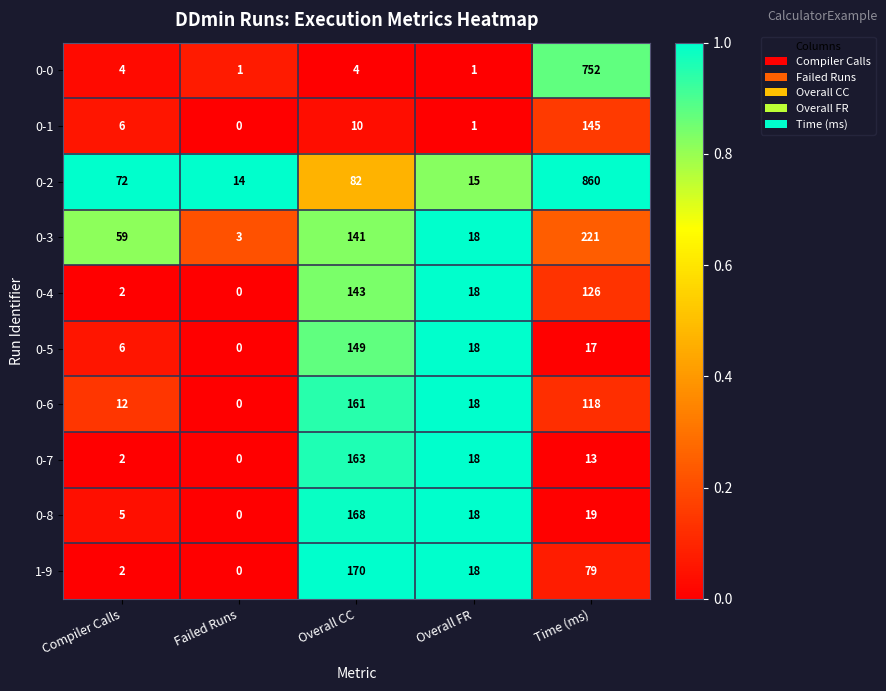

Where is 0-8 nearest to the value 84?

Time (ms)